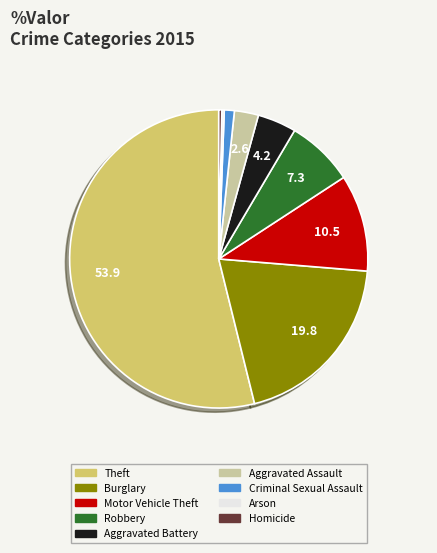

What is the ratio of the value at Theft to the value at Aggravated Battery?

12.8